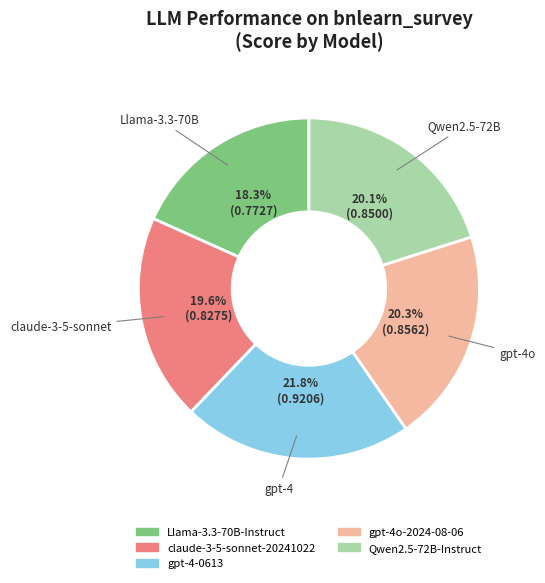

Which has a higher value, gpt-4-0613 or Qwen2.5-72B-Instruct?

gpt-4-0613